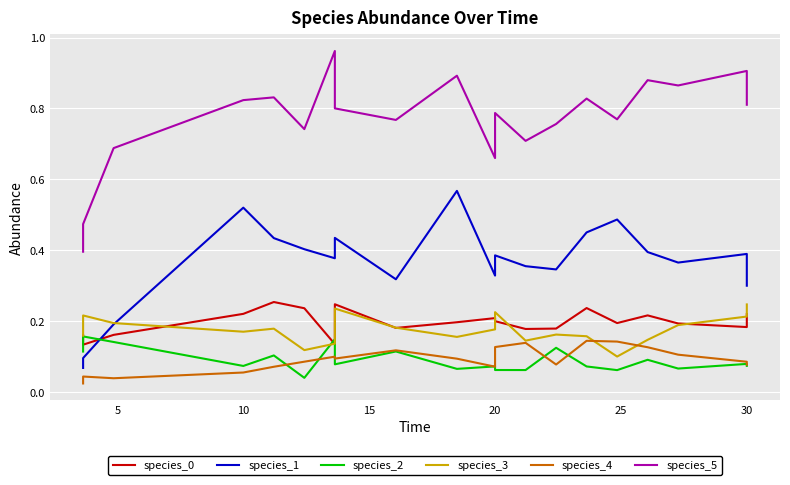

What is the greatest value displayed?

1.0